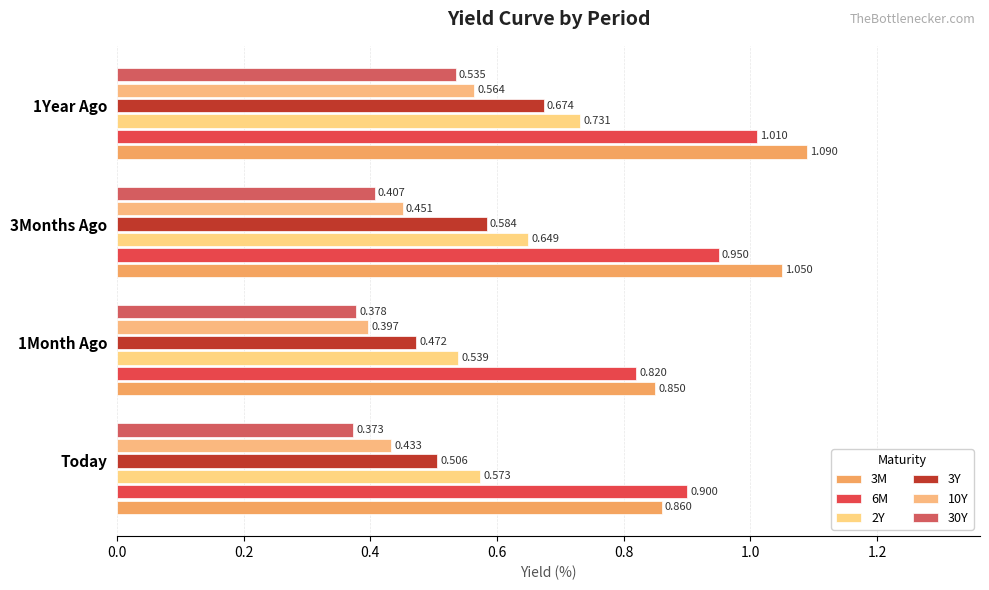

Which series has the widest spread of values?

3M